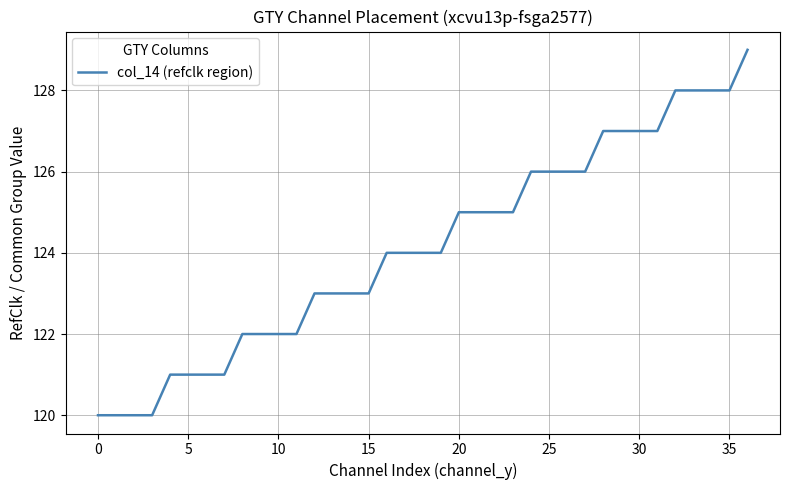

What is the maximum value shown in the chart?

129